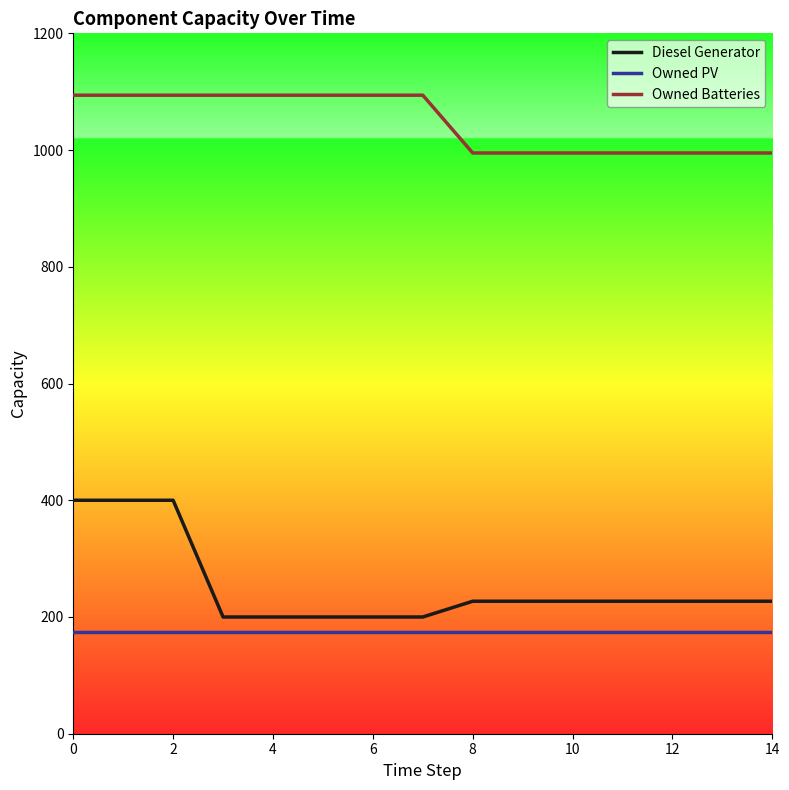

What is the highest value of the Owned PV series?

175.0